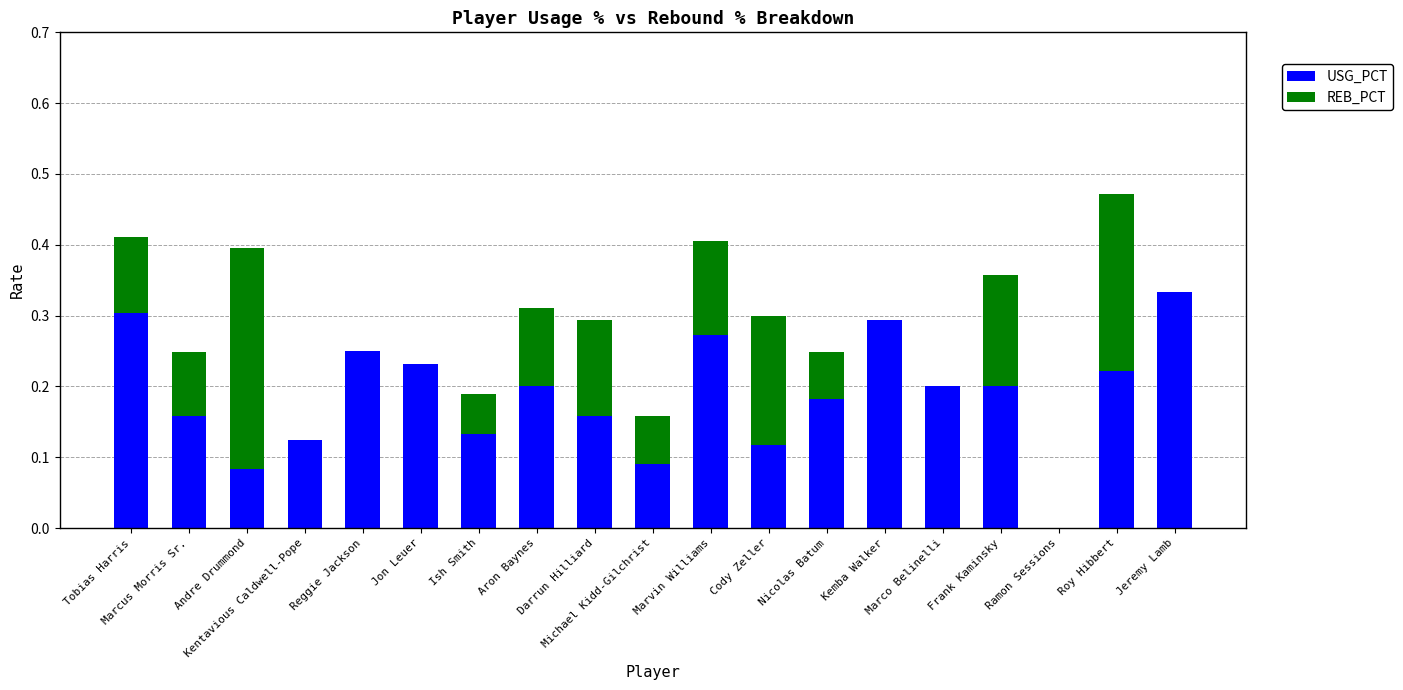

What are all the series names shown in the legend?

USG_PCT, REB_PCT